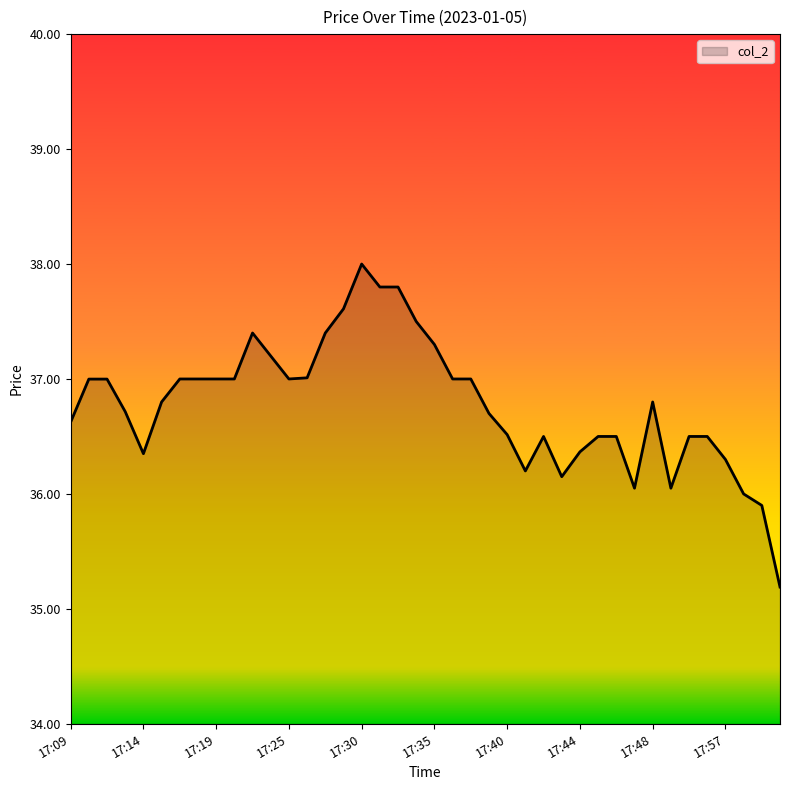

What is the greatest value displayed?

38.0